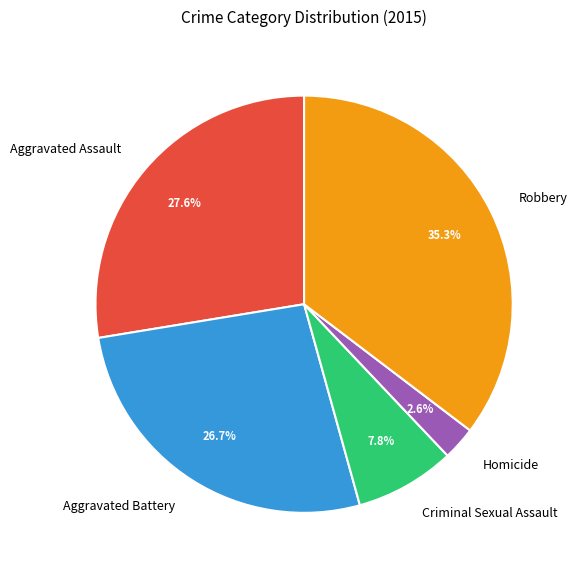

To the nearest percent, what is the difference between the Homicide and Criminal Sexual Assault slice percentages?

5%